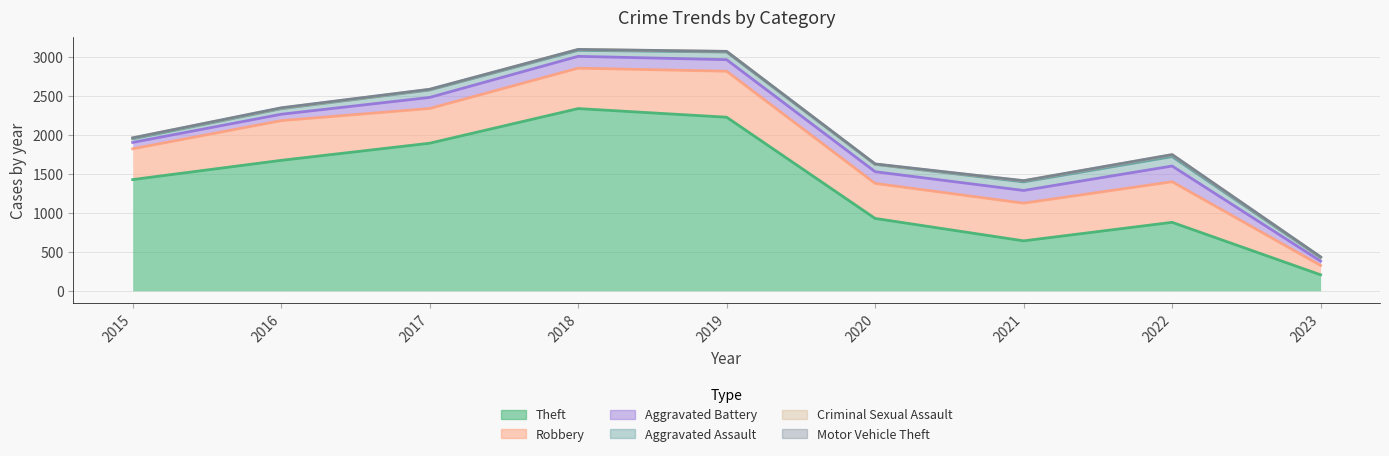

Which series has the widest spread of values?

Theft